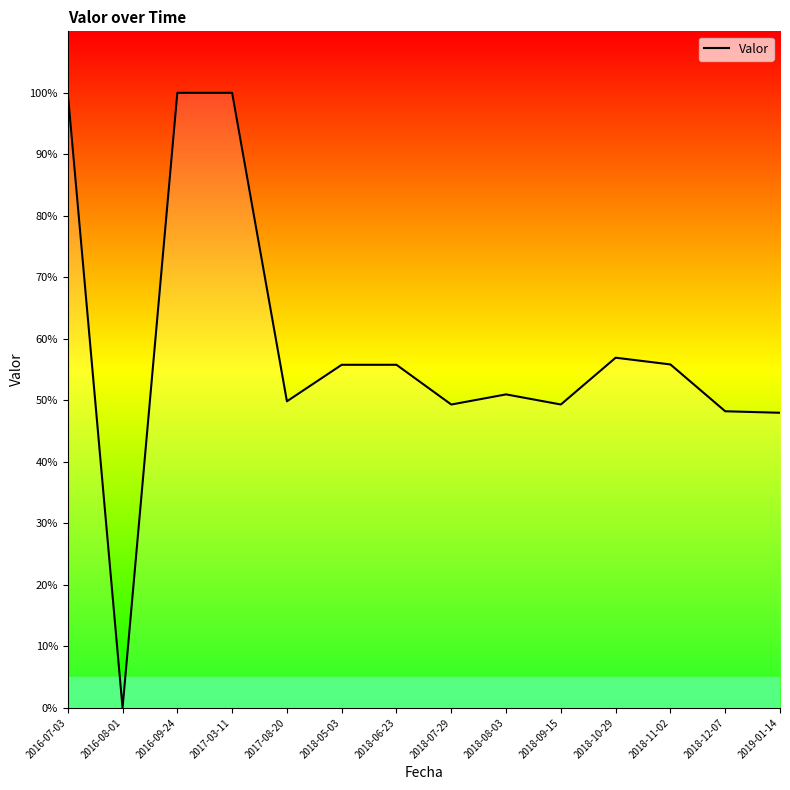

True or false: the data shows 0.9 at 2018-09-15.

False